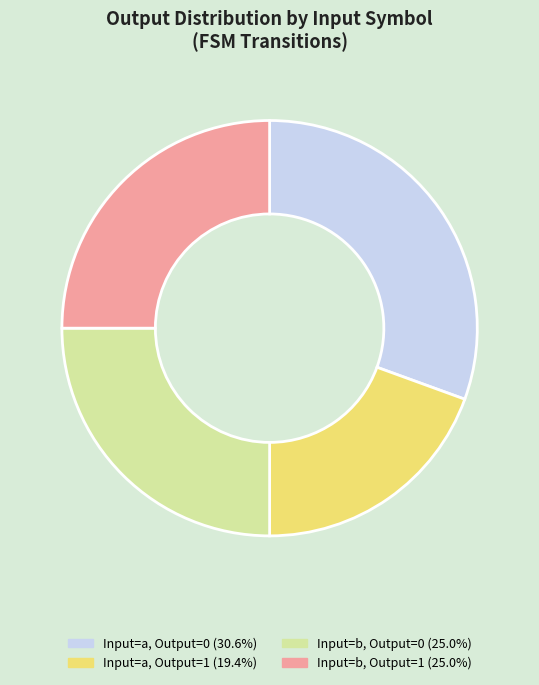

Is there any slice that represents more than half of the pie?

No